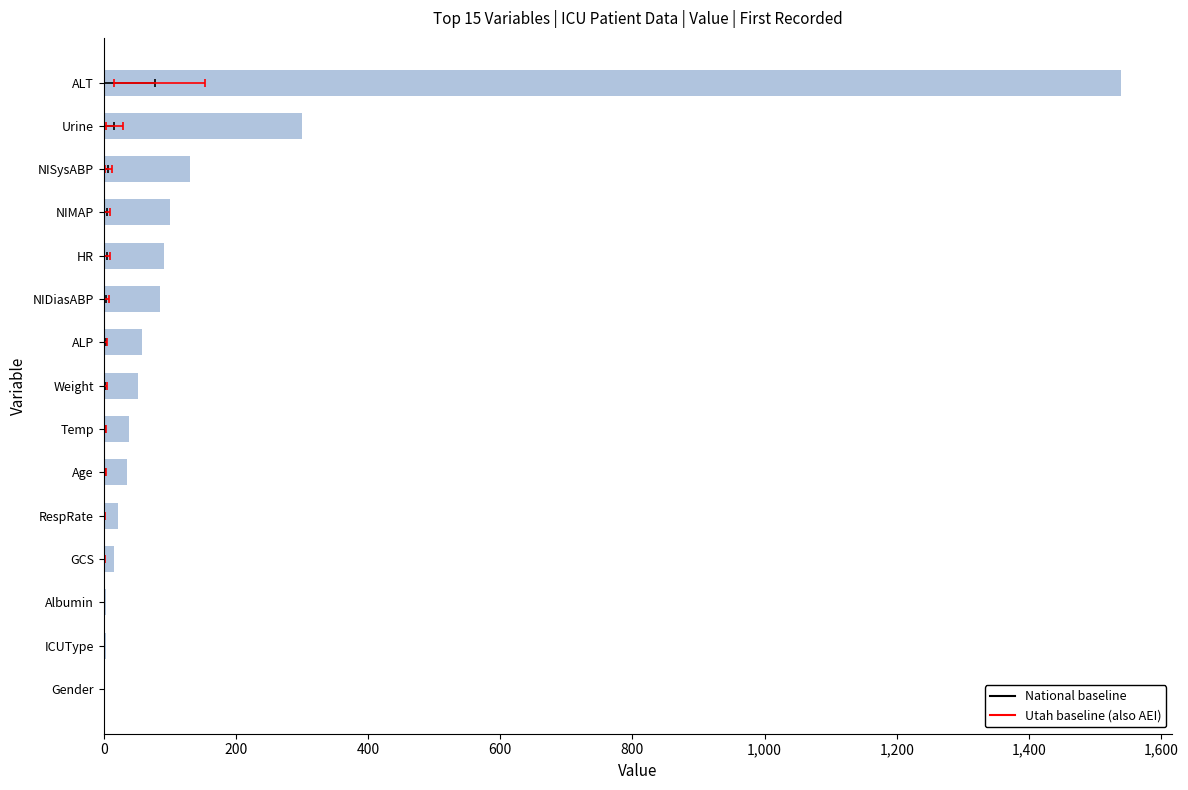

What is the average value?

165.0